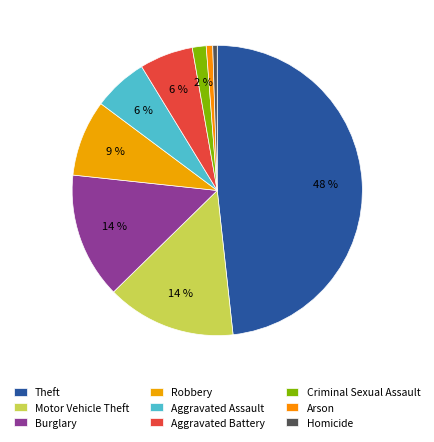

Rank the categories by value from highest to lowest.

Theft, Motor Vehicle Theft, Burglary, Robbery, Aggravated Assault, Aggravated Battery, Criminal Sexual Assault, Arson, Homicide